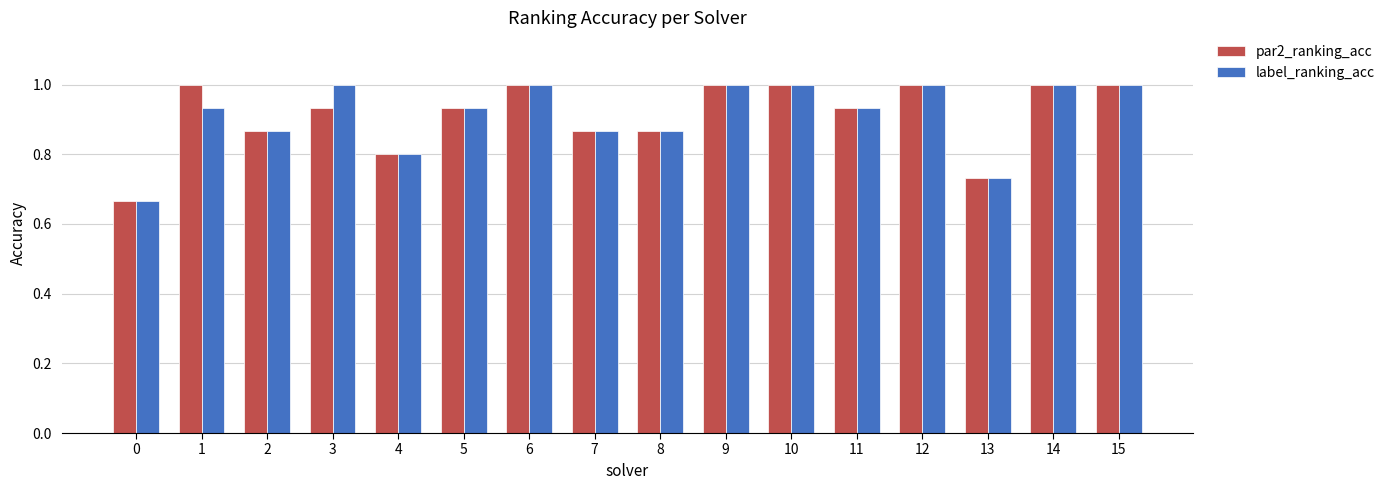

Count the label_ranking_acc values in the range 0 to 1.

16